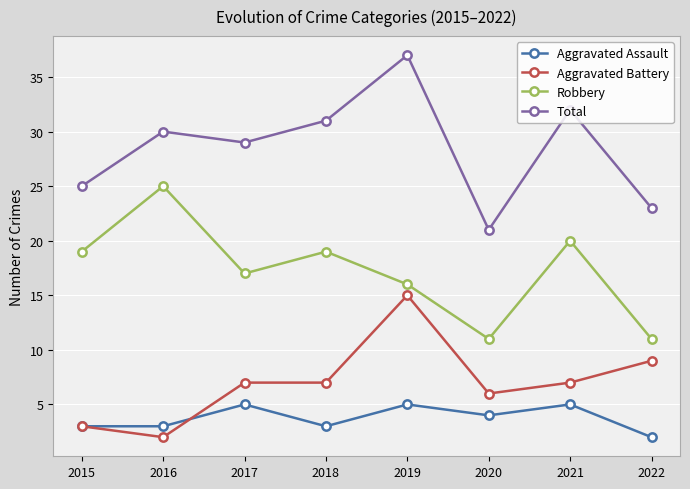

In Robbery, how many points are lower than both neighbors (excluding endpoints)?

2